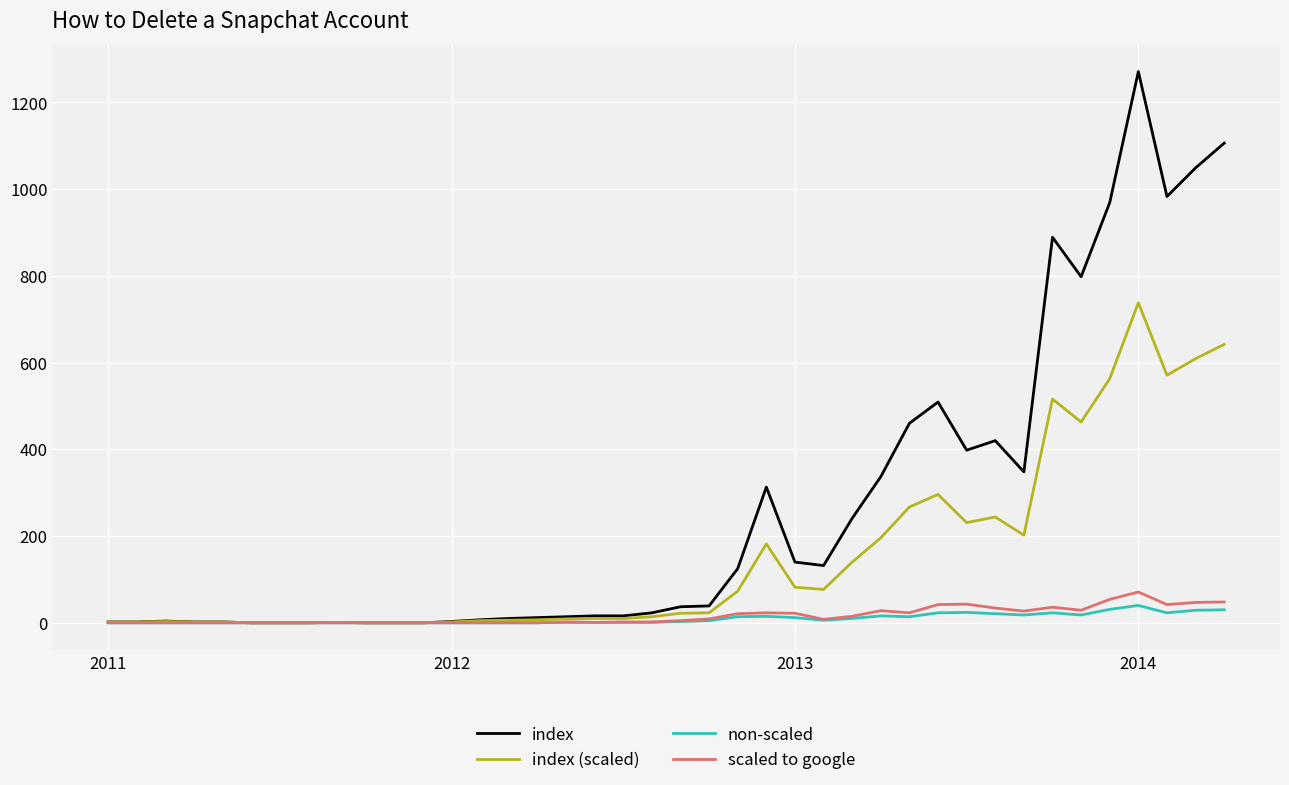

Which series has the largest total across all categories?

index